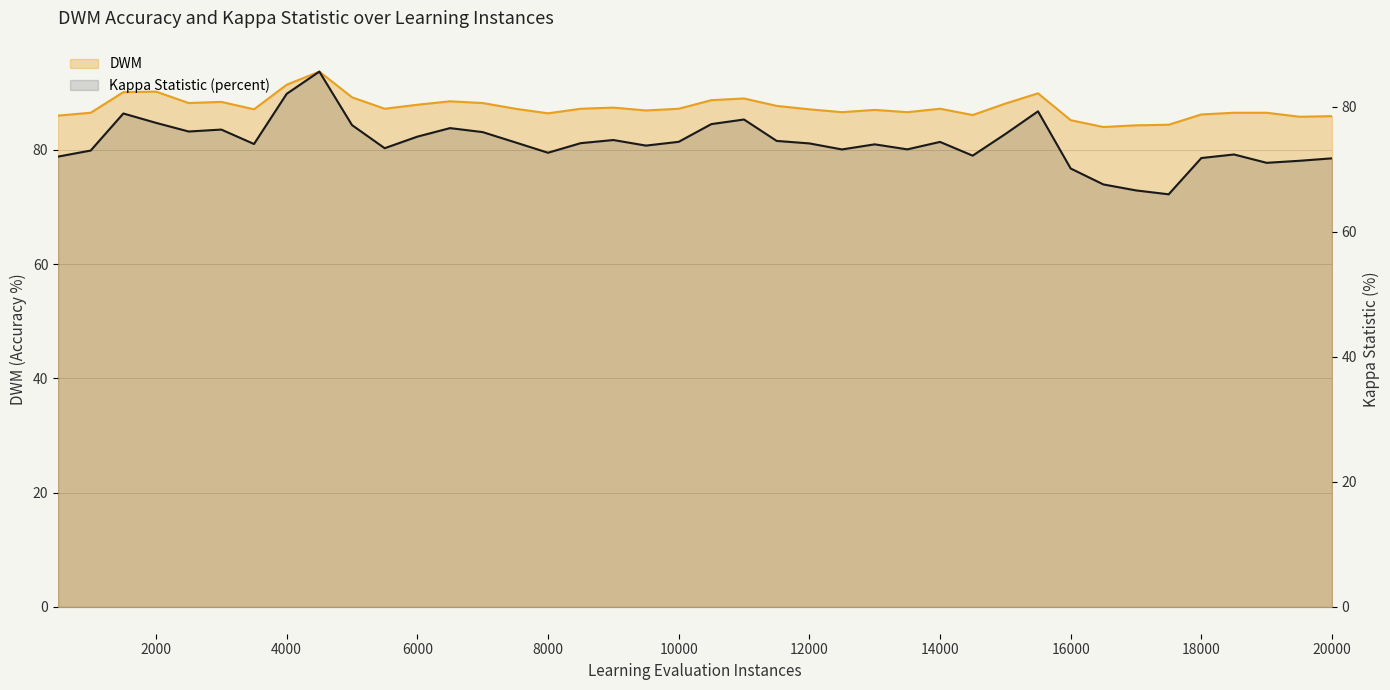

At which category does DWM reach its first local peak?

2000